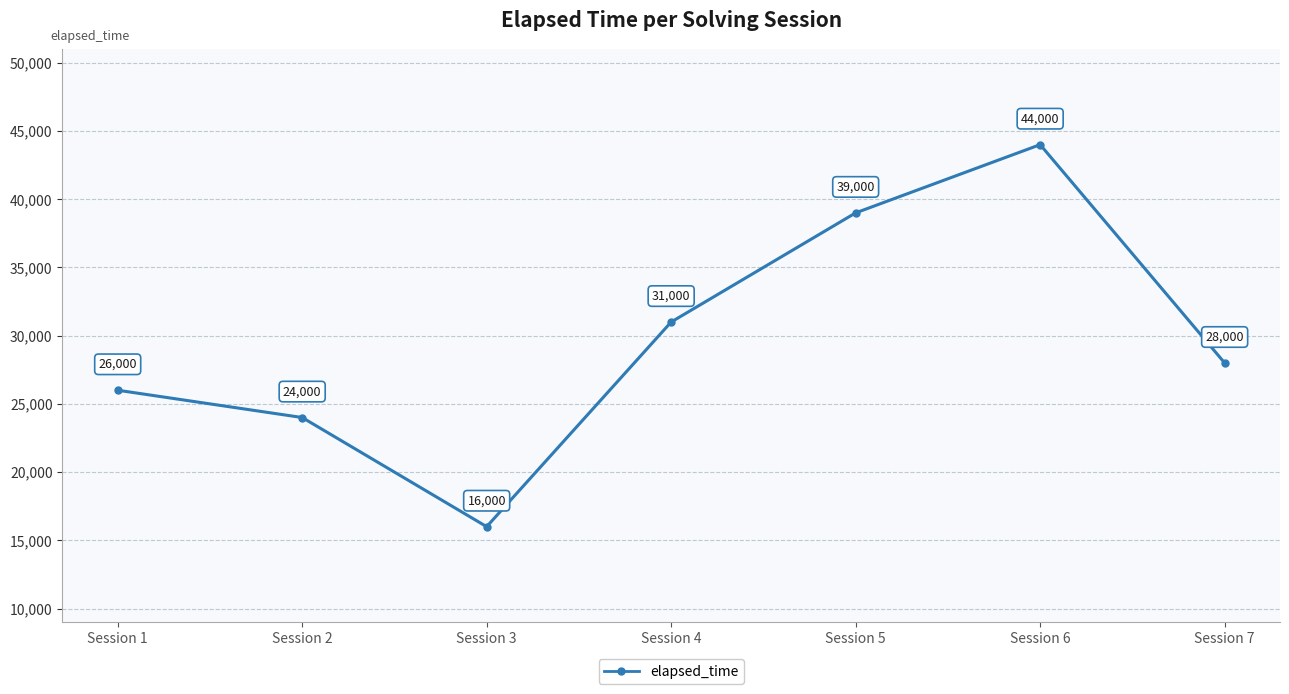

Where is the data nearest to the value 30000?

Session 4